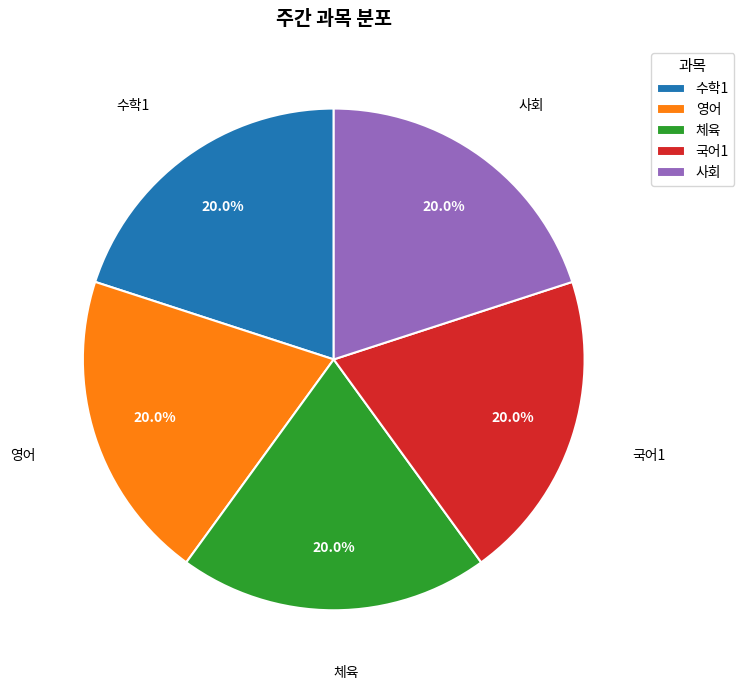

Combined, do 체육 and 사회 account for over 50%?

No